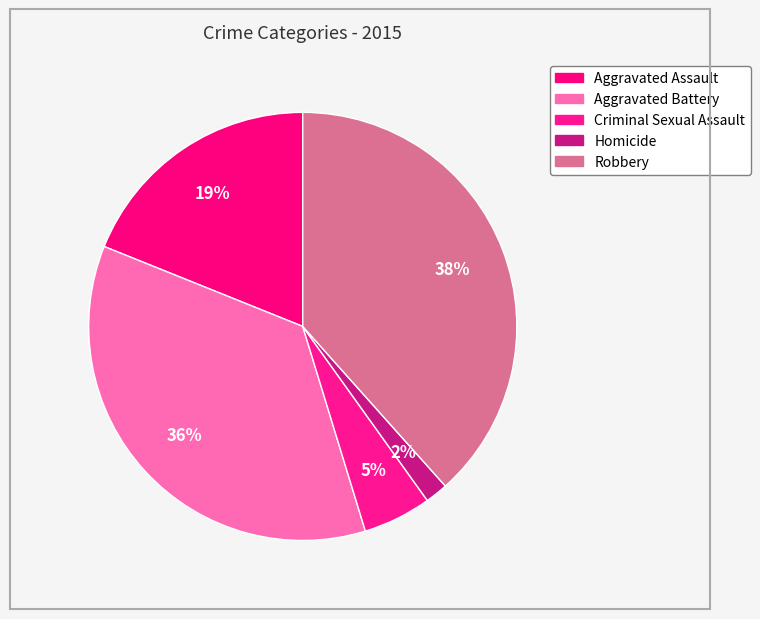

What is the ratio of the value at Aggravated Battery to the value at Aggravated Assault?

1.9